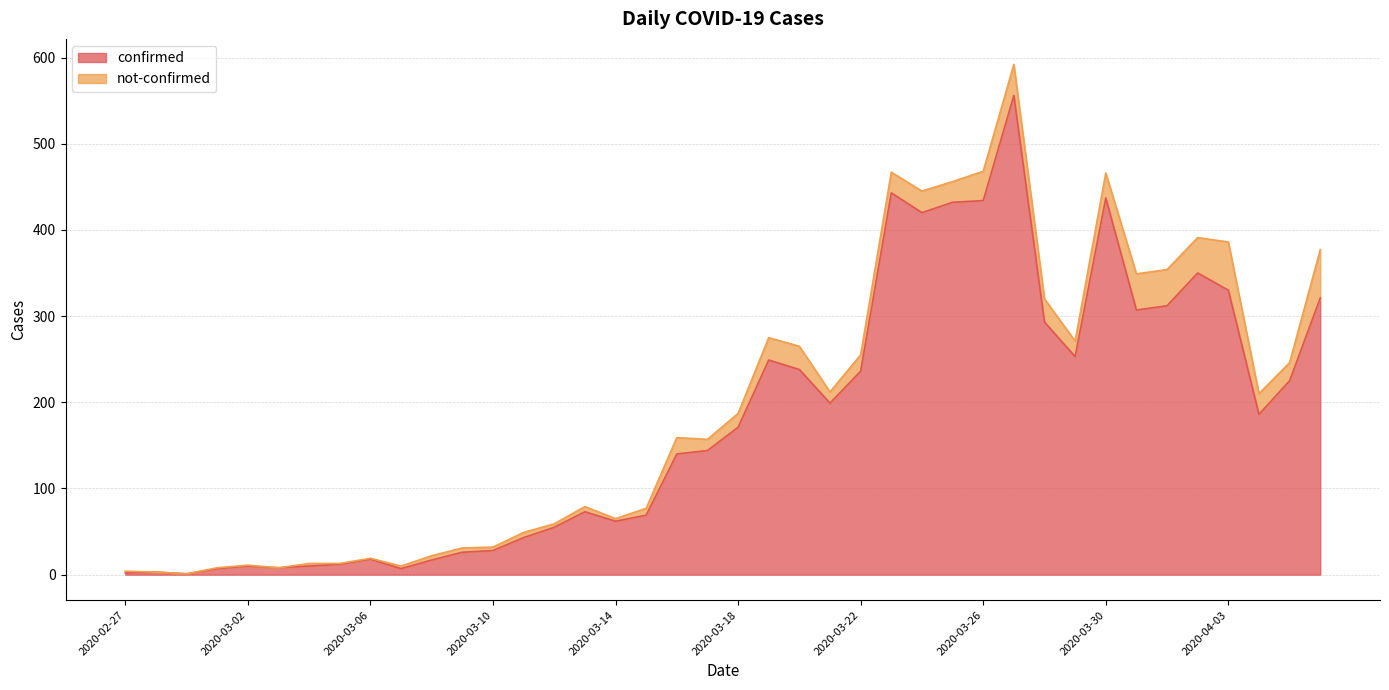

Where is the first local maximum?

2020-02-28